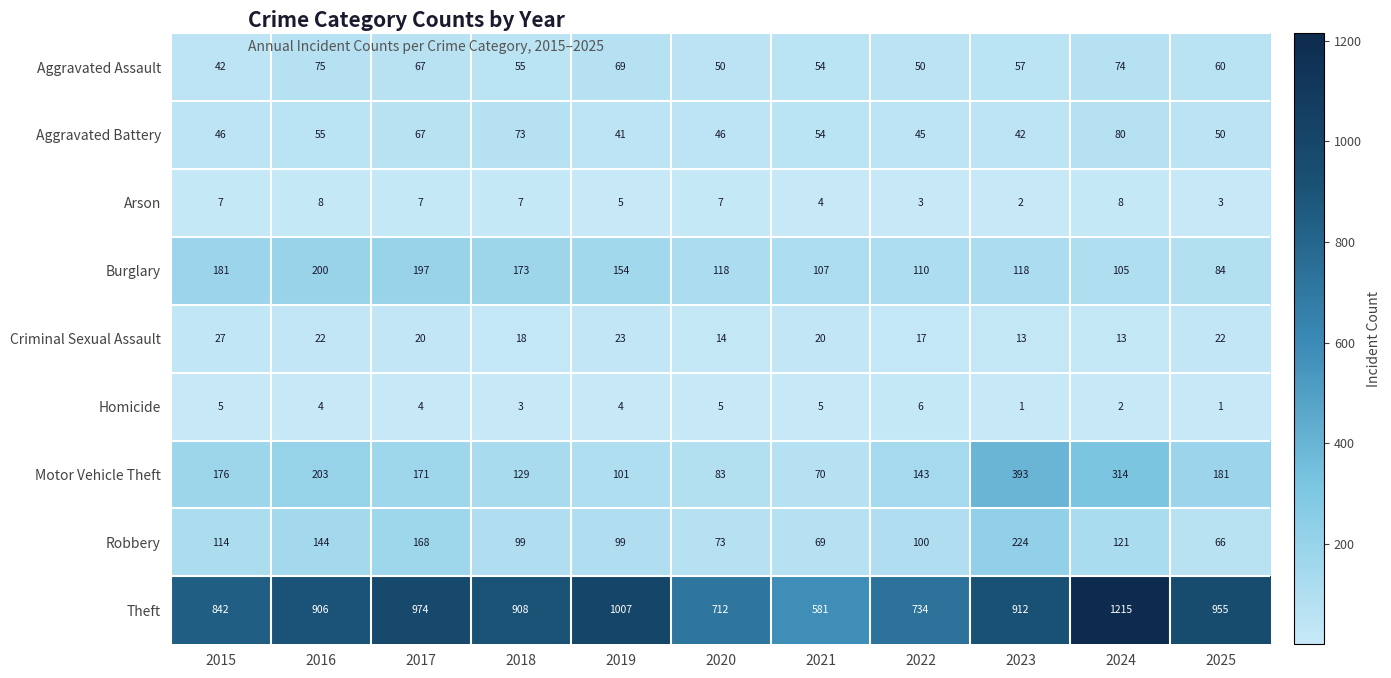

What is the difference between the highest and lowest values at 2016?

902